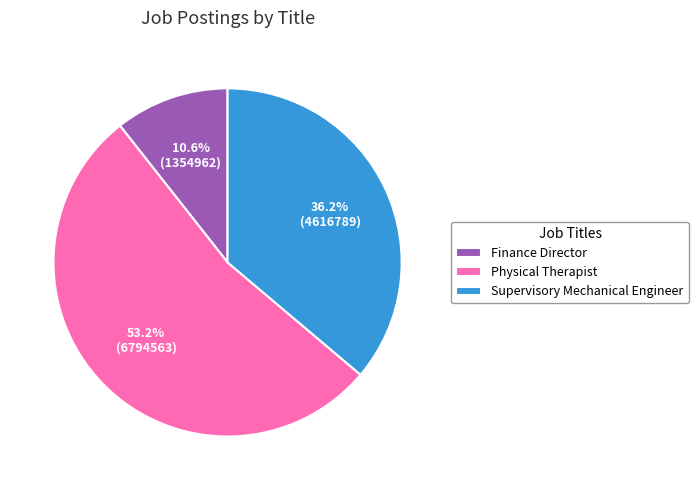

Does Physical Therapist account for over 50% of the chart?

Yes